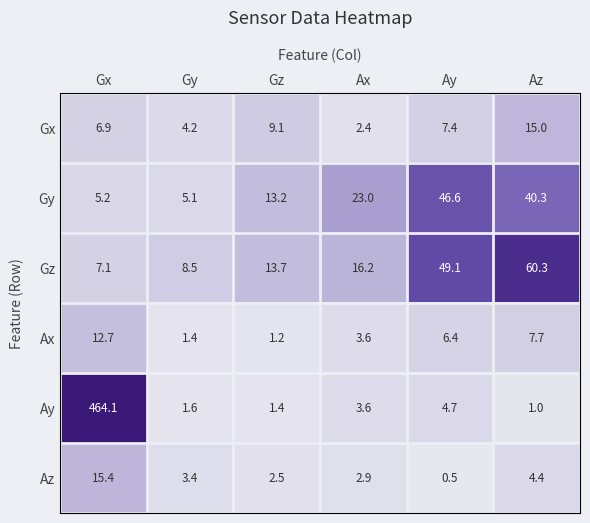

Is it true that Gy equals 1.2 at Gx?

False